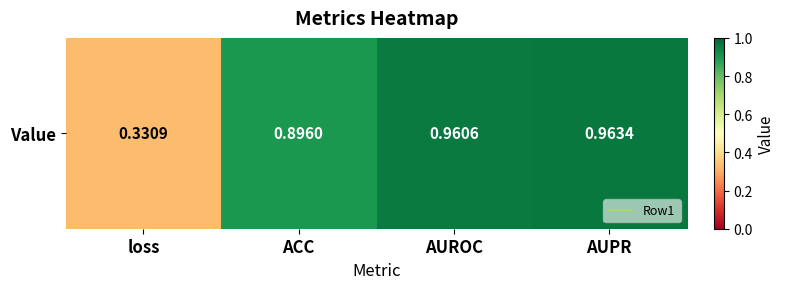

What is the difference between the maximum and minimum values?

0.6